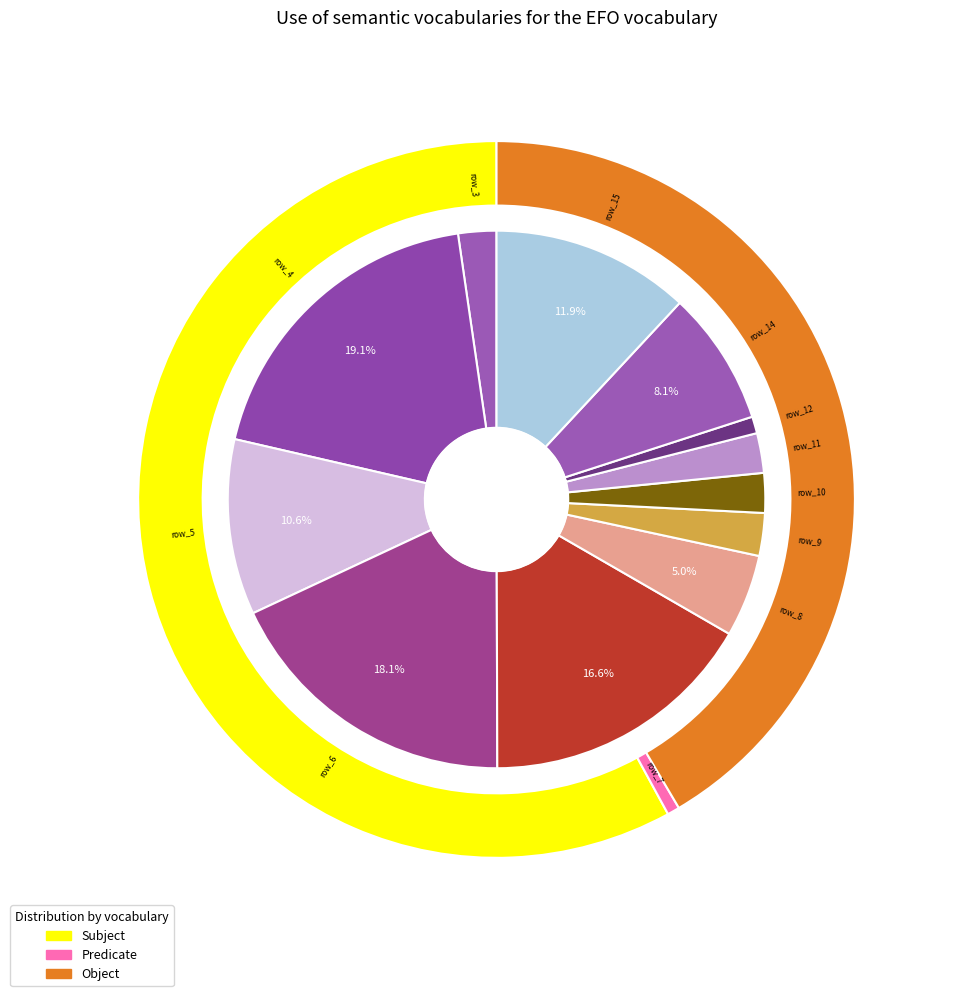

Does row_3 represent more than half of the total?

No